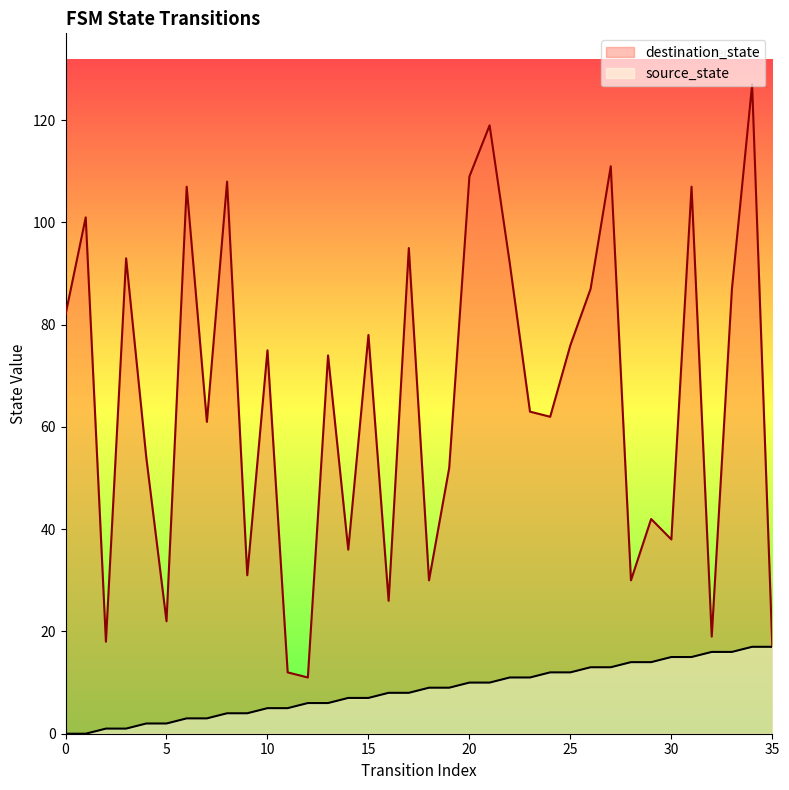

What is the difference between the highest and lowest values at 17?

87